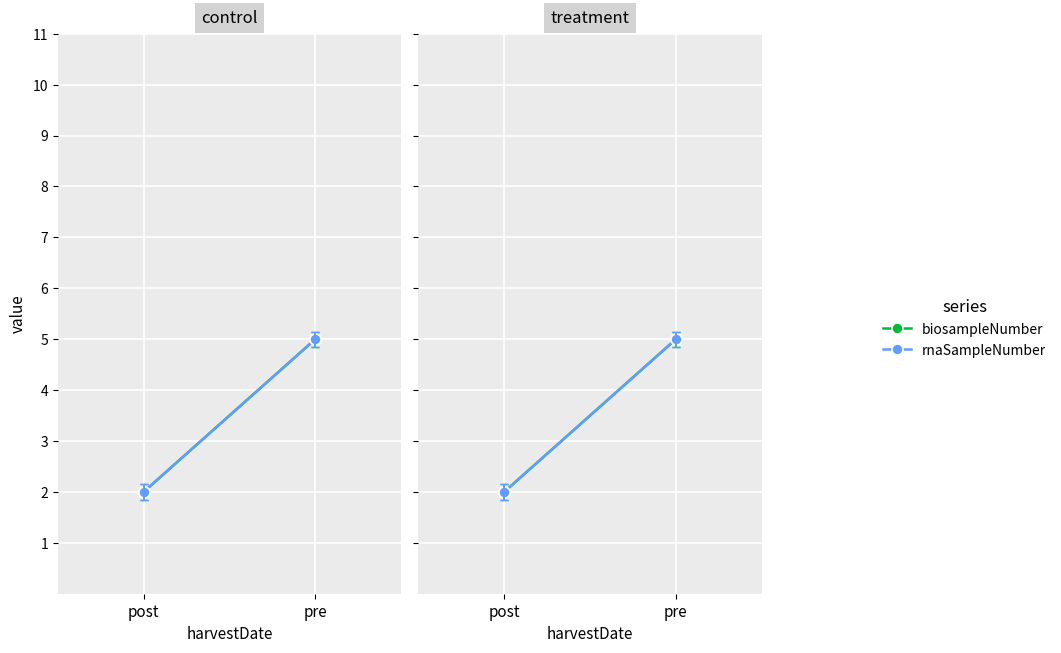

What is the smallest value displayed?

2